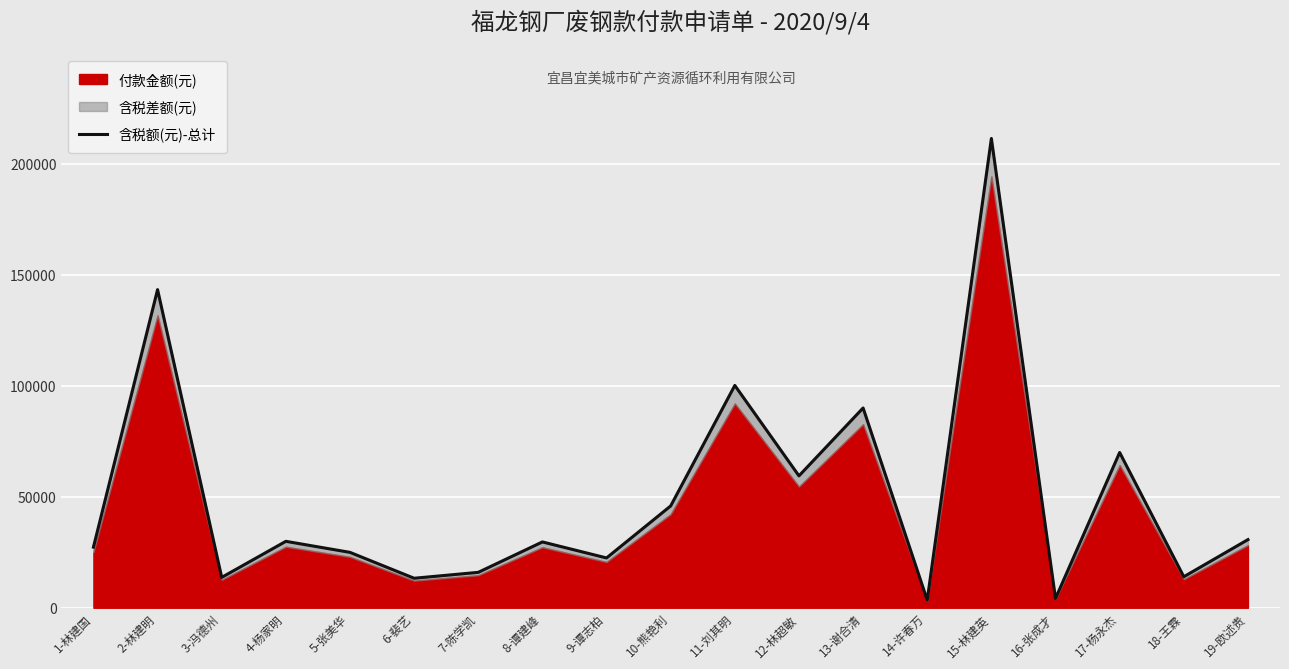

At which category does the chart reach its peak across all series?

15-林建英